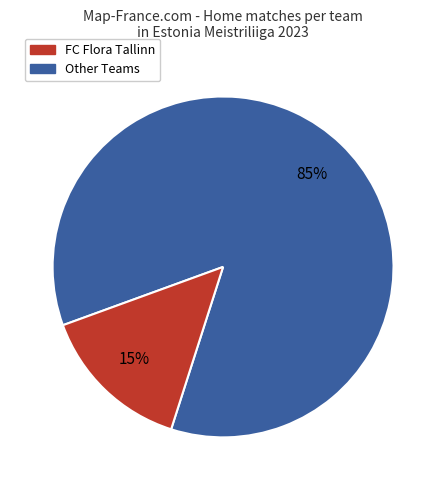

Is there a majority slice in this chart?

Yes